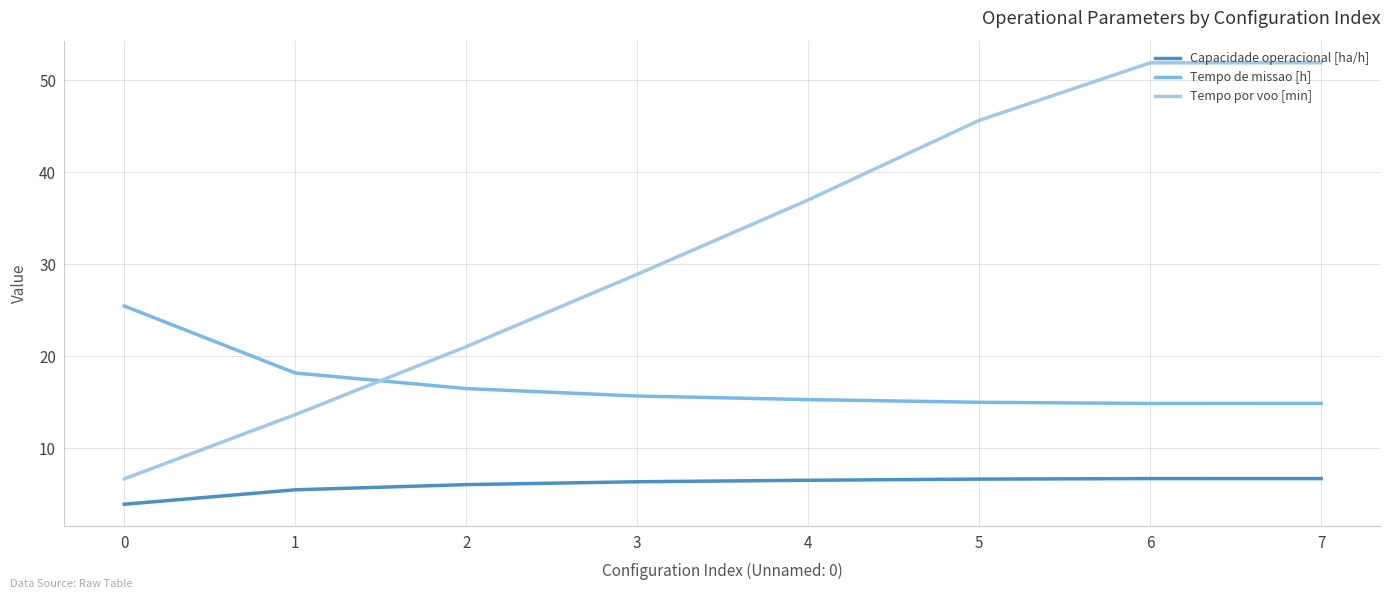

At how many categories does at least one series exceed 24?

6